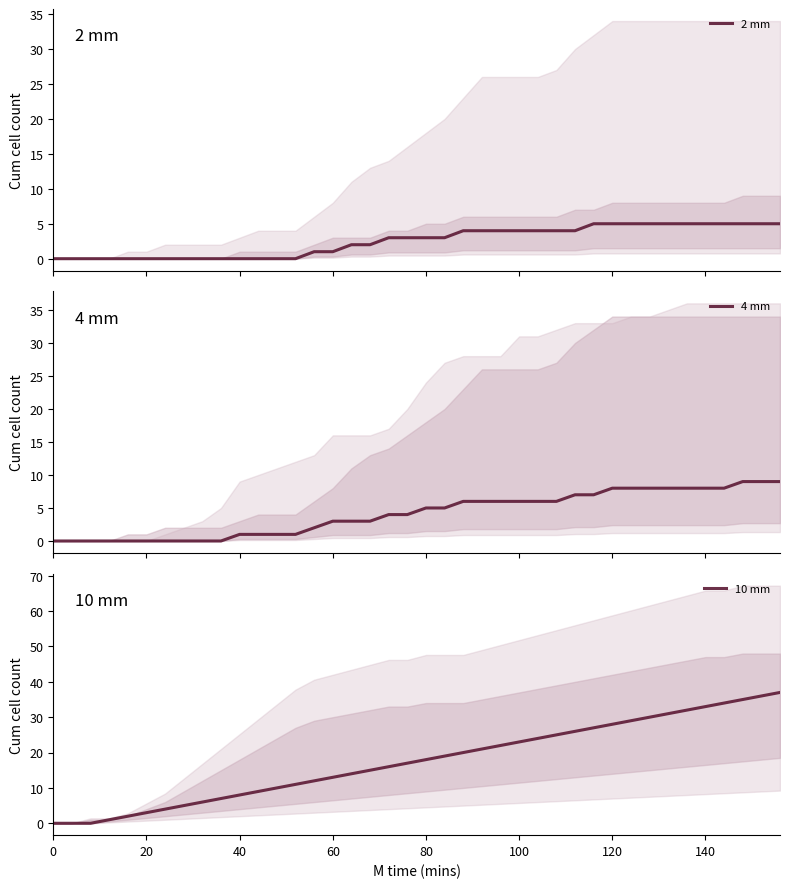

Which series has the largest total across all categories?

10 mm